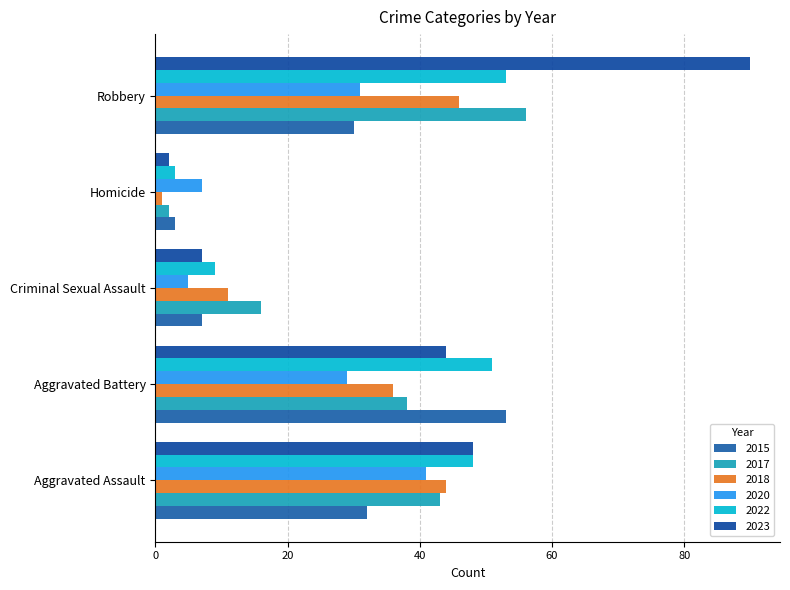

List the series in order of their peak value, lowest first.

2020, 2018, 2015, 2022, 2017, 2023